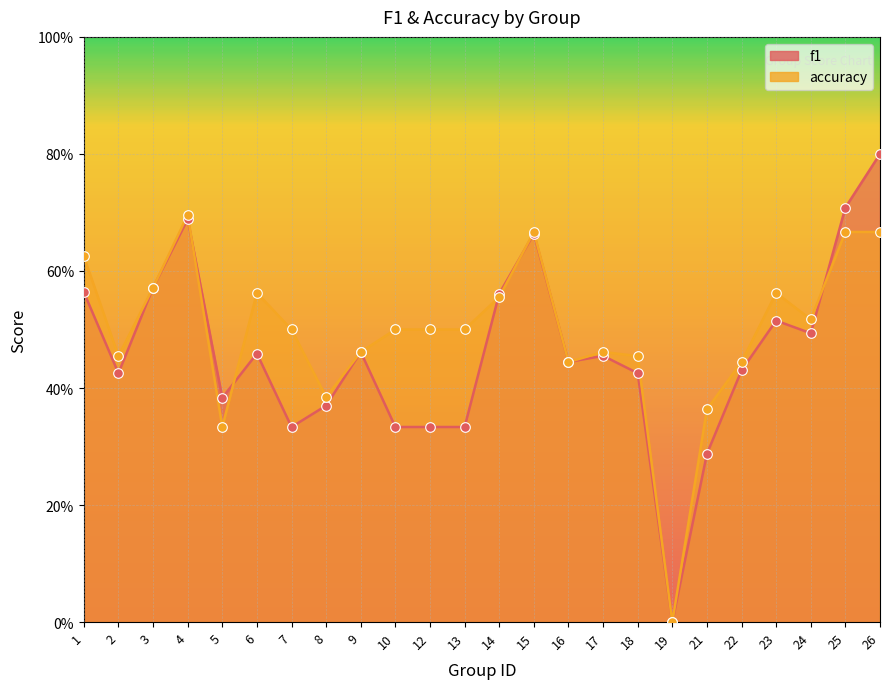

What are all the series names shown in the legend?

f1, accuracy